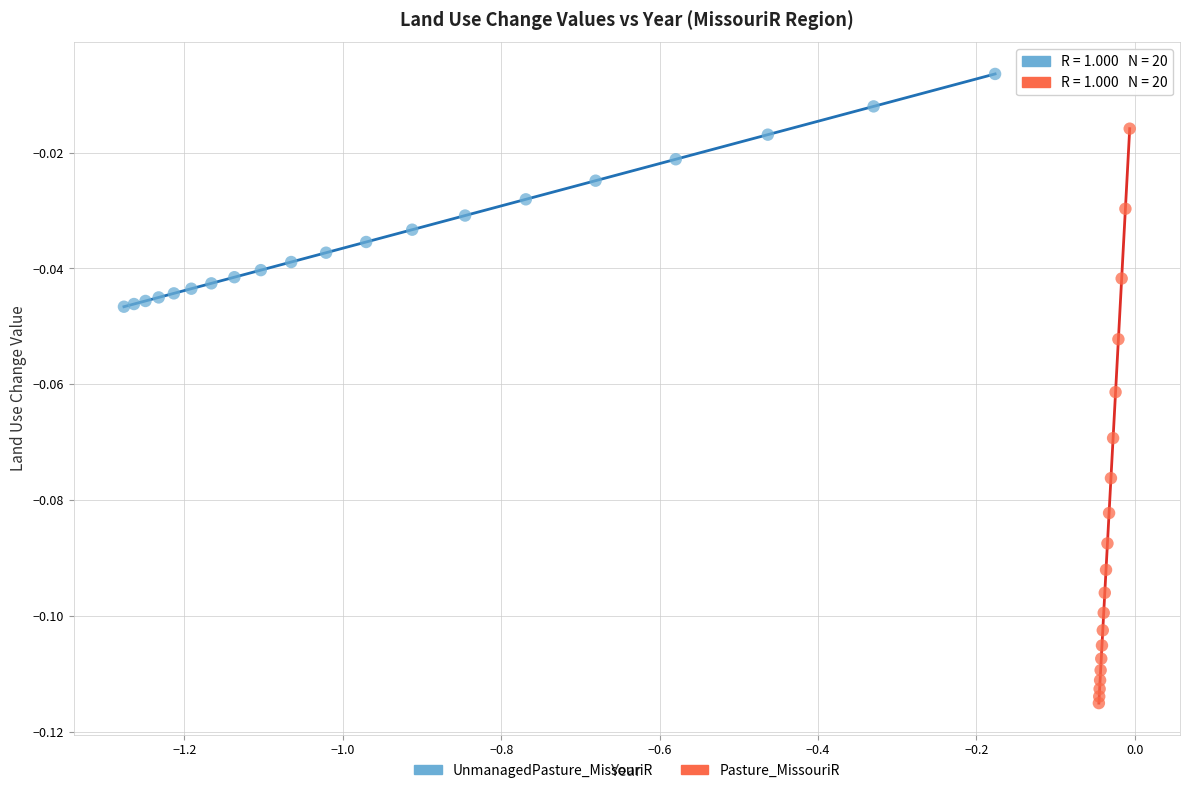

Which series contains the lowest Y value?

Pasture_MissouriR